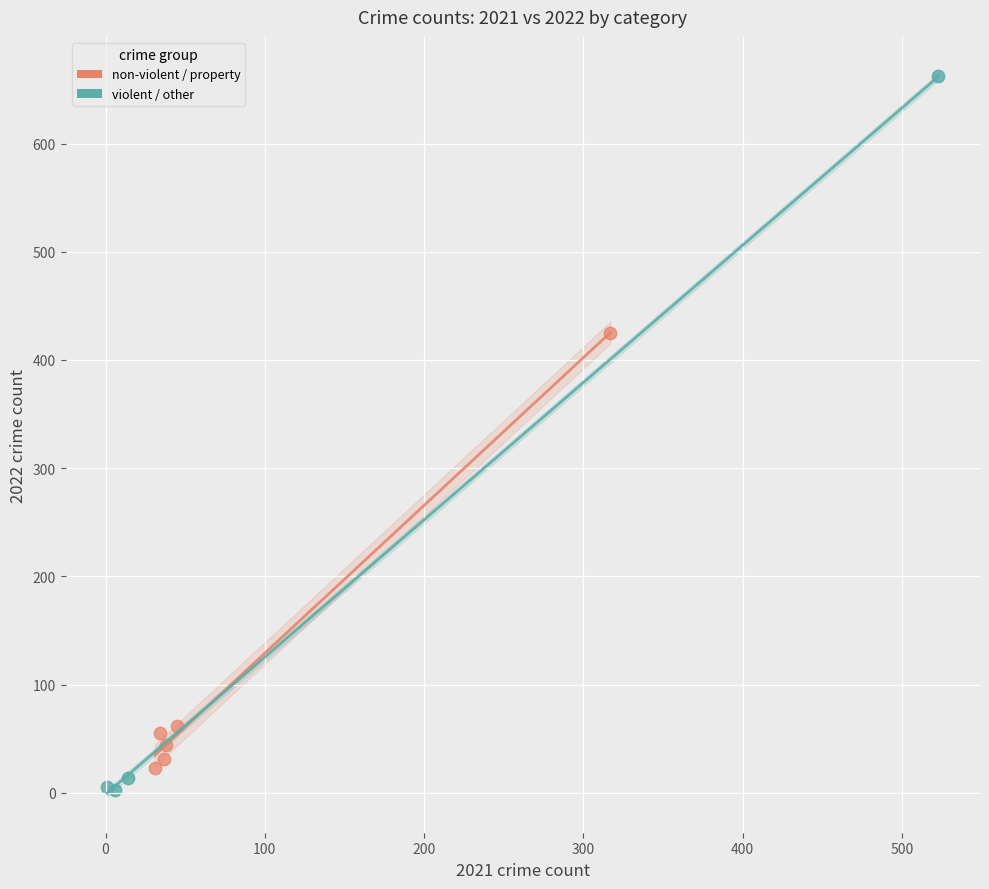

Which series has the largest Y range (max minus min)?

violent / other